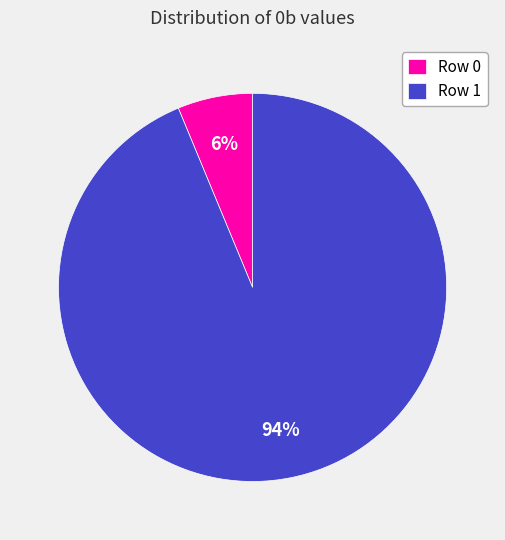

How many slices are in this pie chart?

2